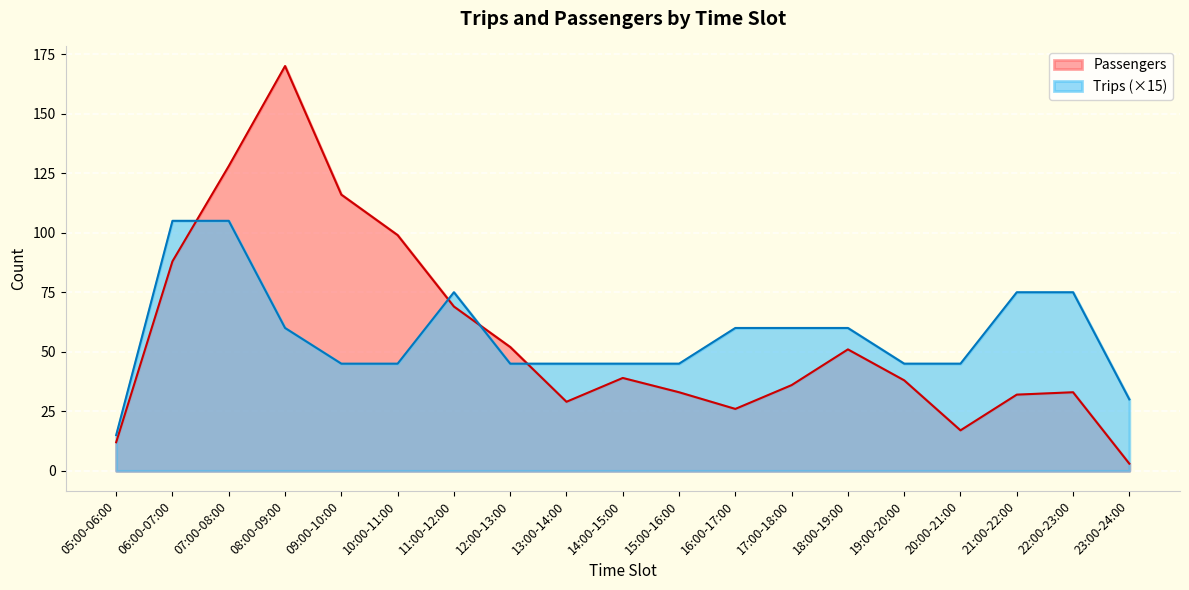

What is the label of the 3rd point from the right?

21:00-22:00